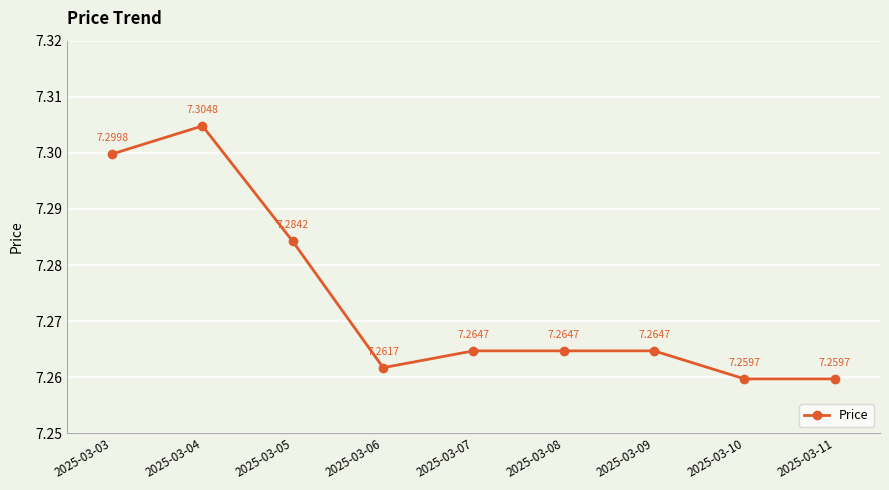

How many categories are shown in the chart?

9